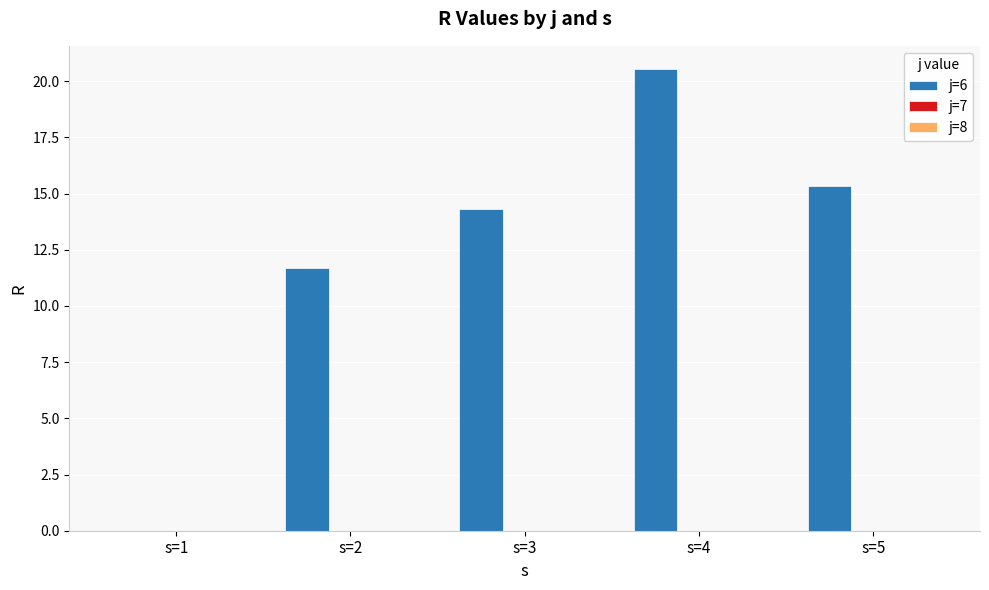

Is it true that the value at s=5 is 6.1?

False